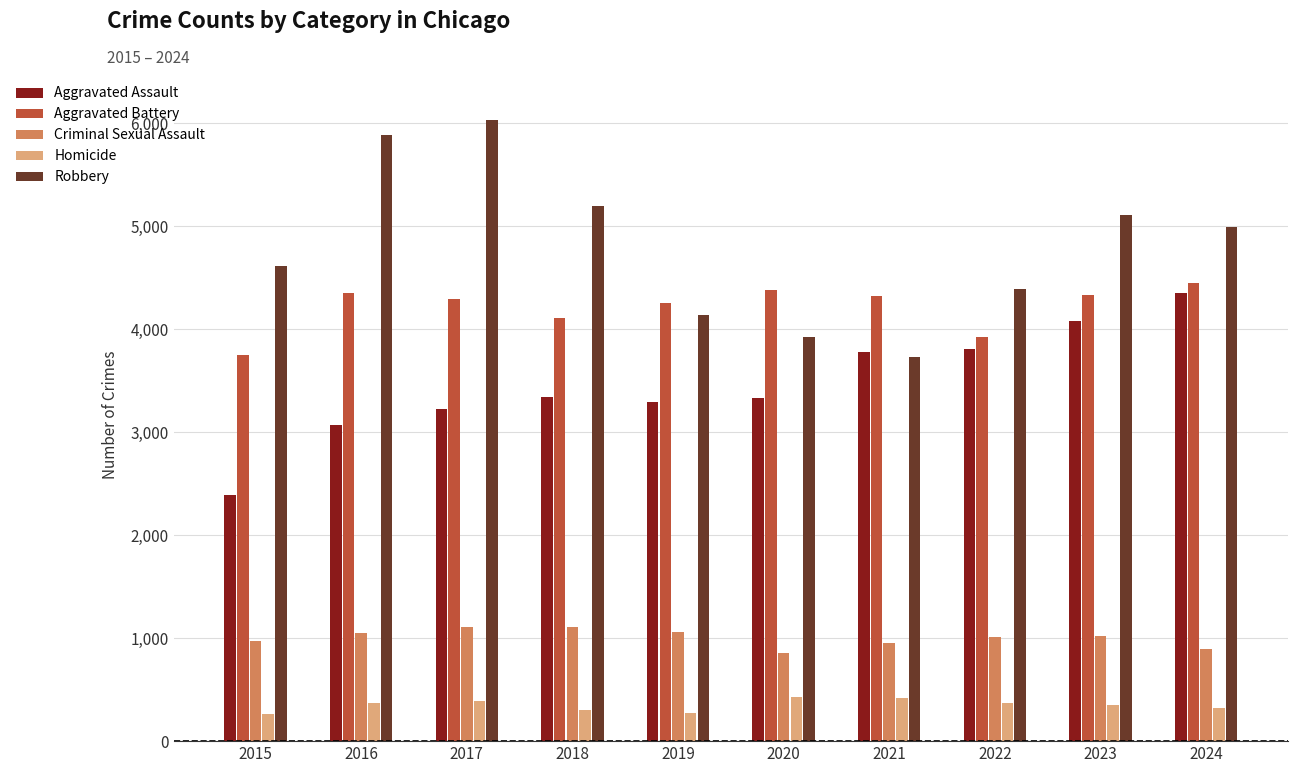

What is the difference between the highest and lowest values at 2021?

3908